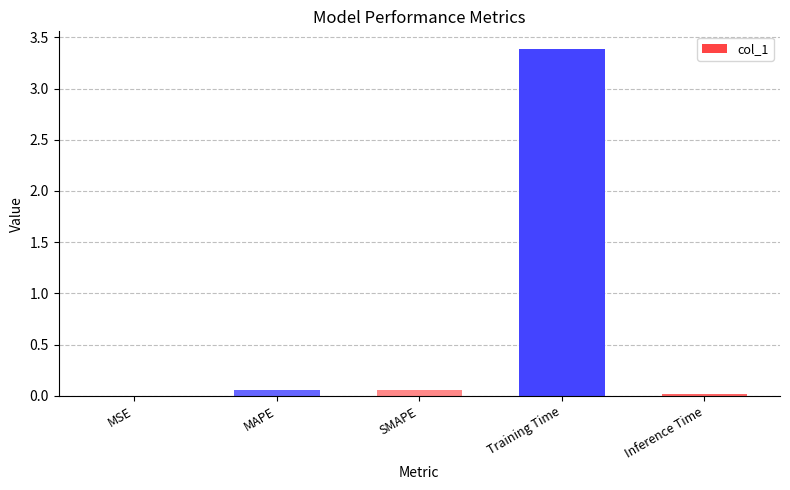

What is the greatest value displayed?

3.4